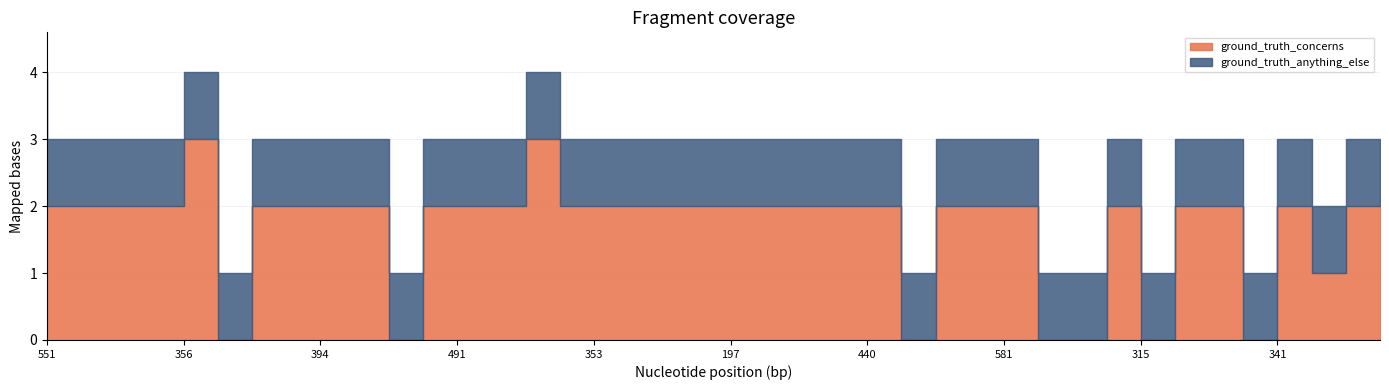

Where do ground_truth_anything_else and ground_truth_concerns first cross each other?

107 and 350